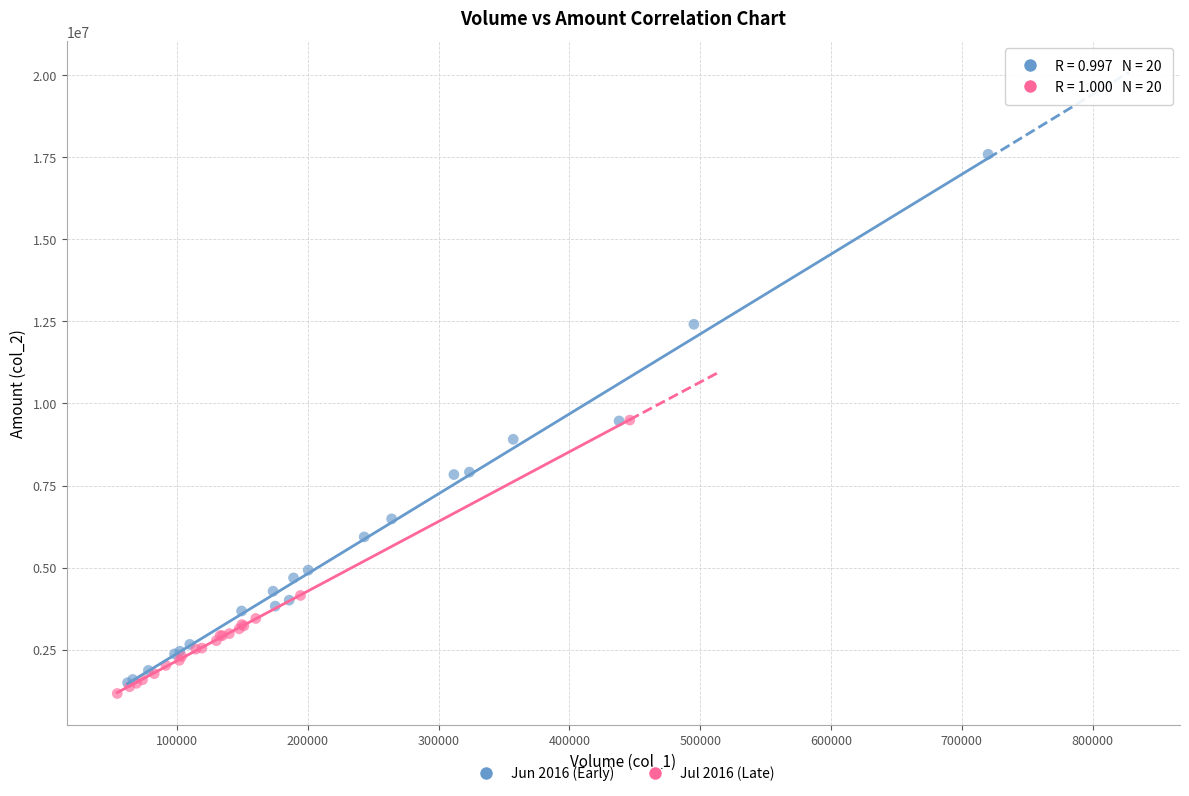

Which series has the widest spread of Y values?

Jun 2016 (Early)